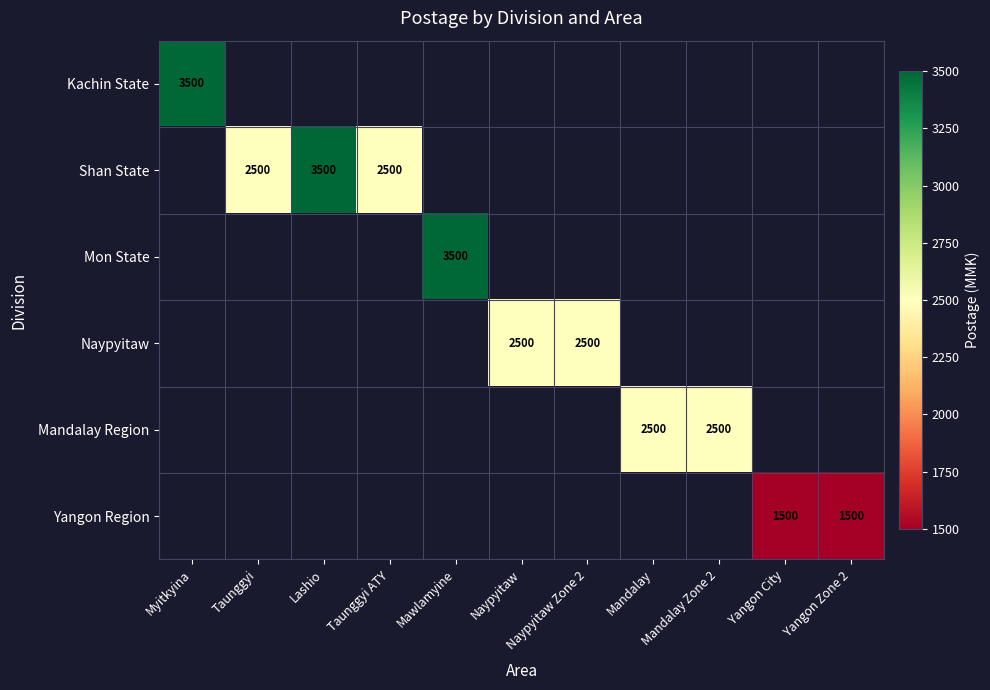

List the series in order of their overall mean, highest first.

Kachin State, Shan State, Mon State, Naypyitaw, Mandalay Region, Yangon Region